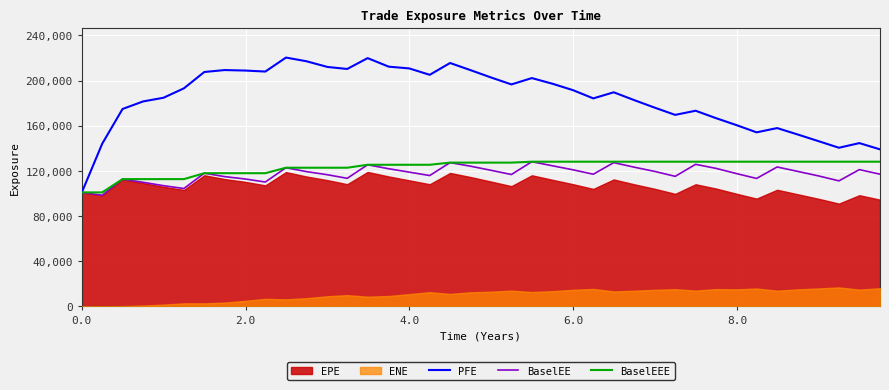

What is the highest value of the BaselEEE series?

128141.0